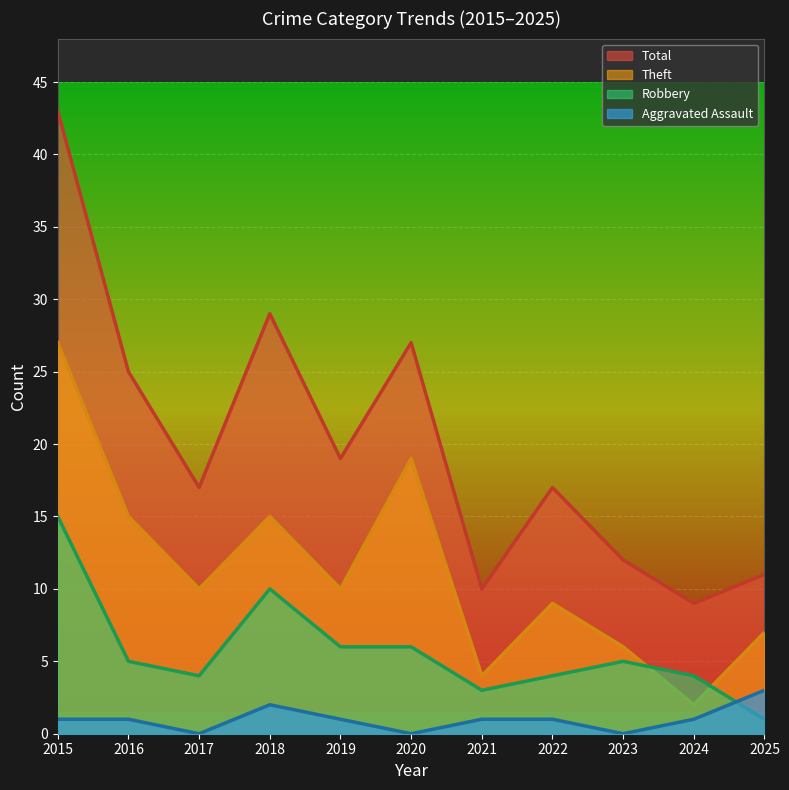

Which series has the largest total across all categories?

Total